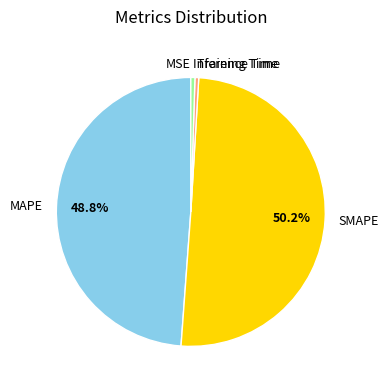

Combined, do SMAPE and Inference Time account for over 50%?

Yes